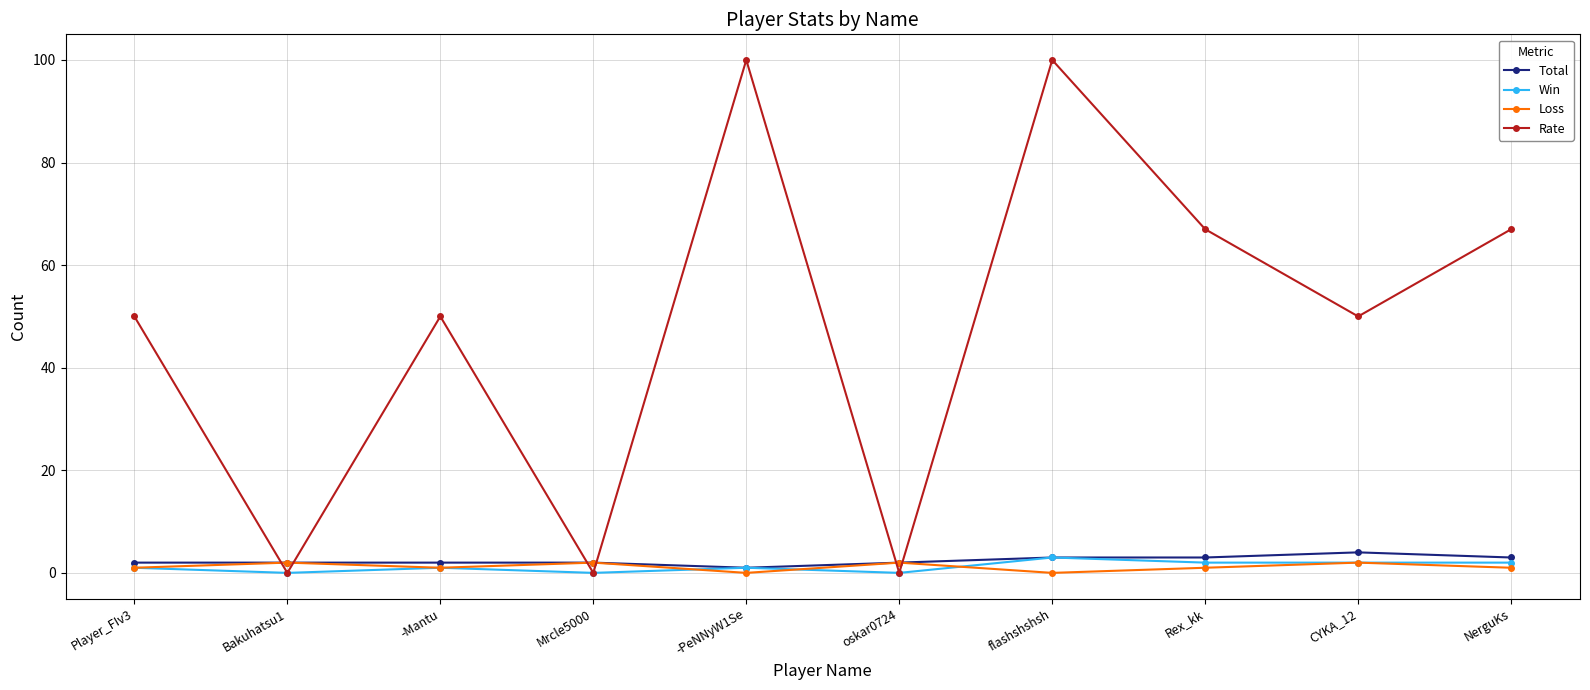

At which category is the sum across all series the highest?

flashshshsh